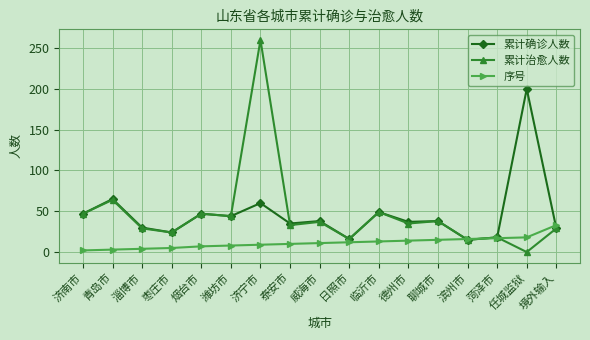

Which series has the widest spread of values?

累计治愈人数